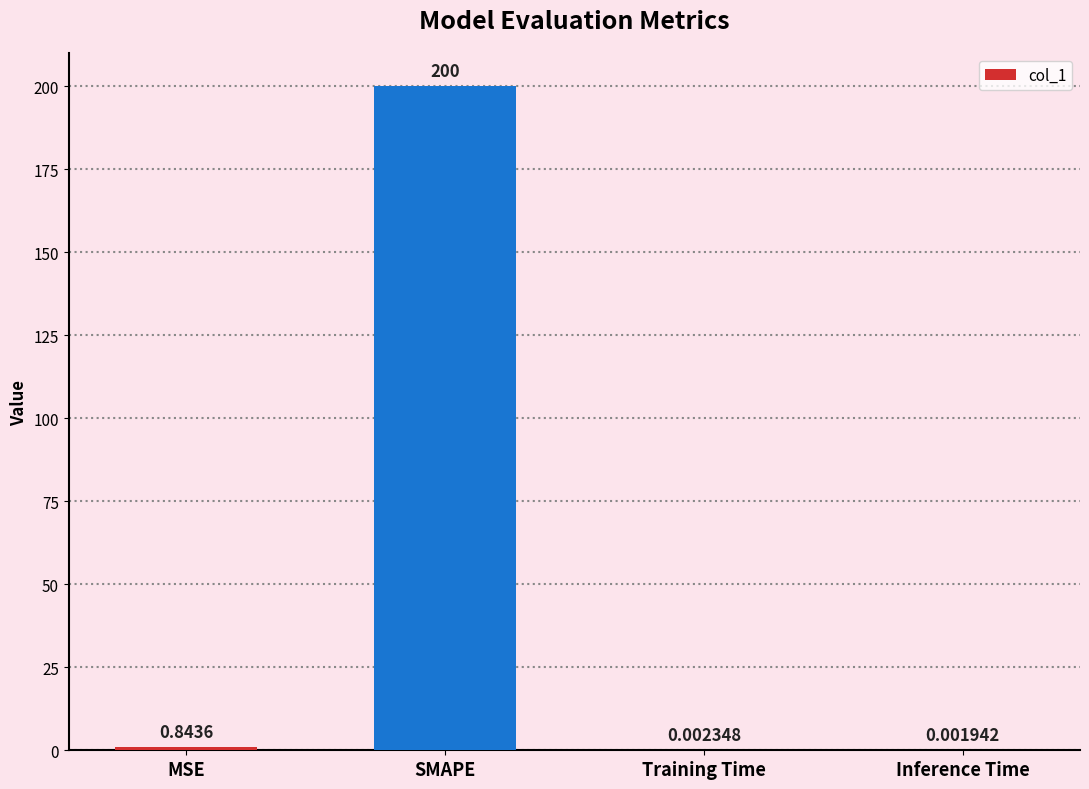

What is the sum of the values at SMAPE and Training Time?

200.0